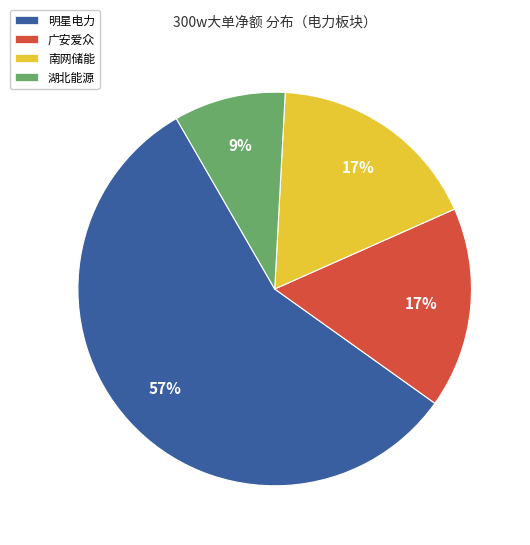

Do 广安爱众 and 湖北能源 together represent more than half of the pie?

No